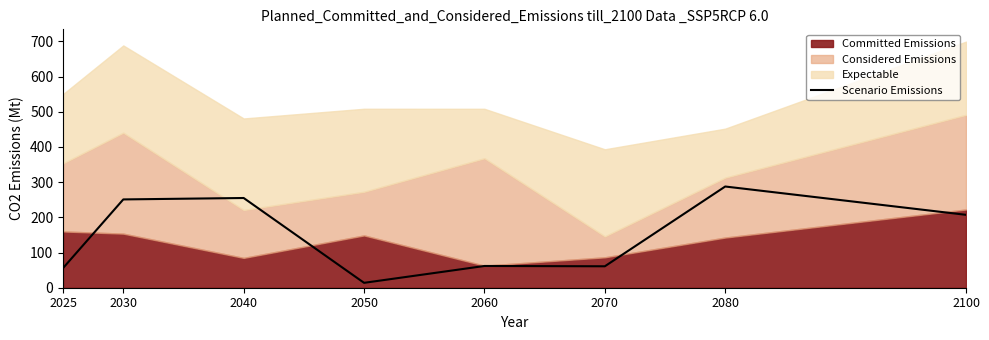

What is the maximum value for Scenario Emissions?

287.6